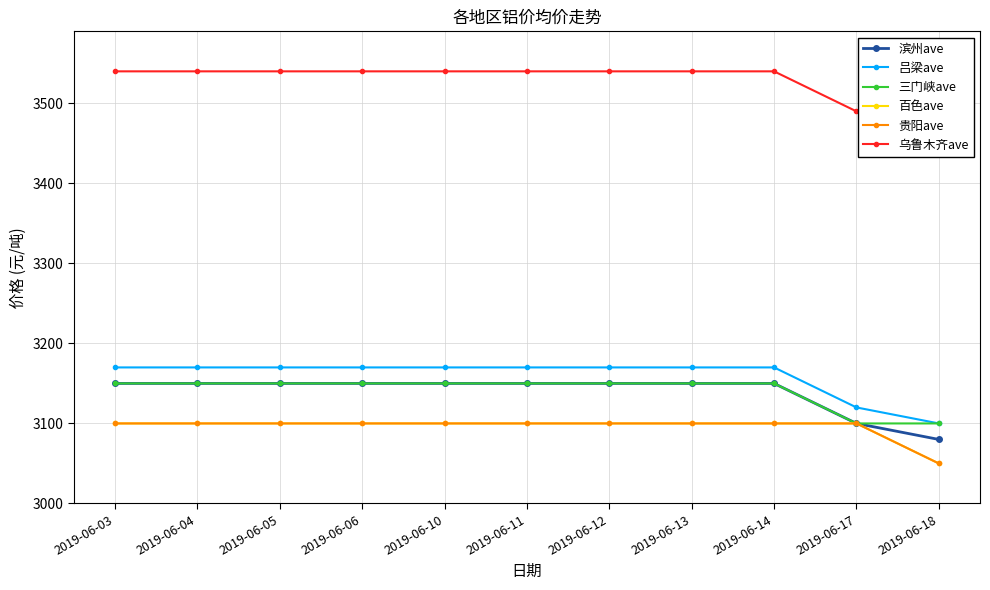

Between 2019-06-11 and 2019-06-18, which series saw the biggest shift?

滨州ave